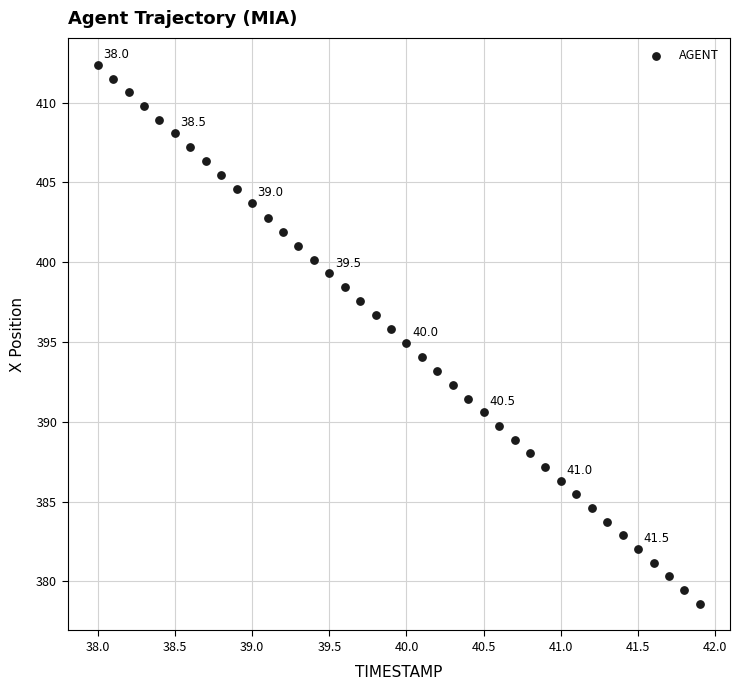

What is the range of X values (max minus min)?

3.9